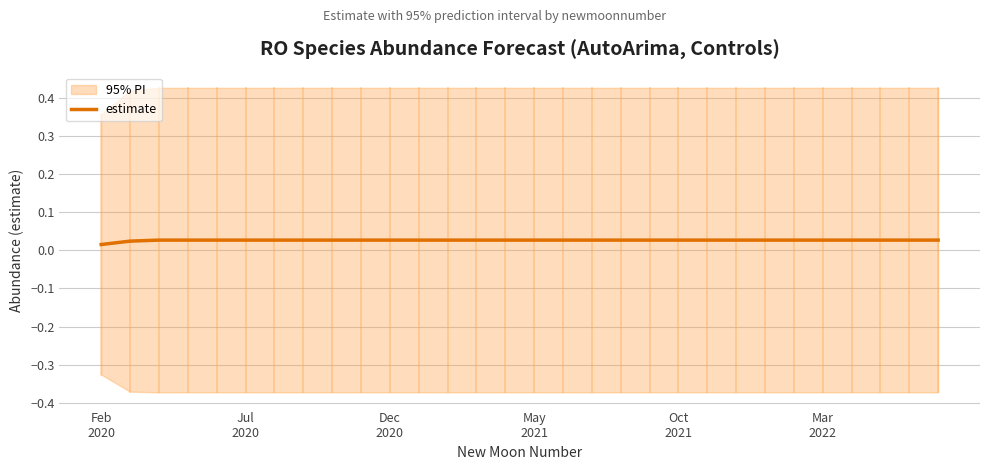

Is this an area chart (filled region under the line)?

No